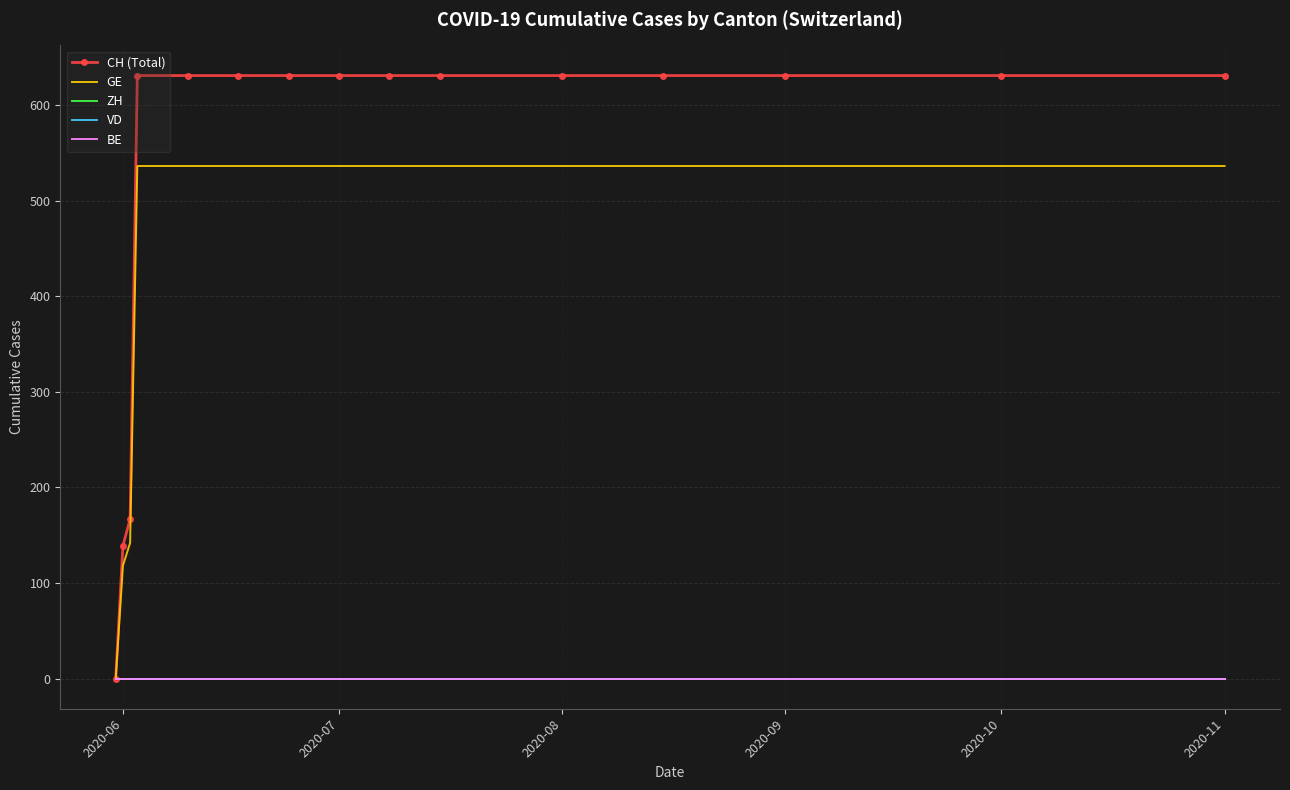

How many lines are shown in the chart?

5